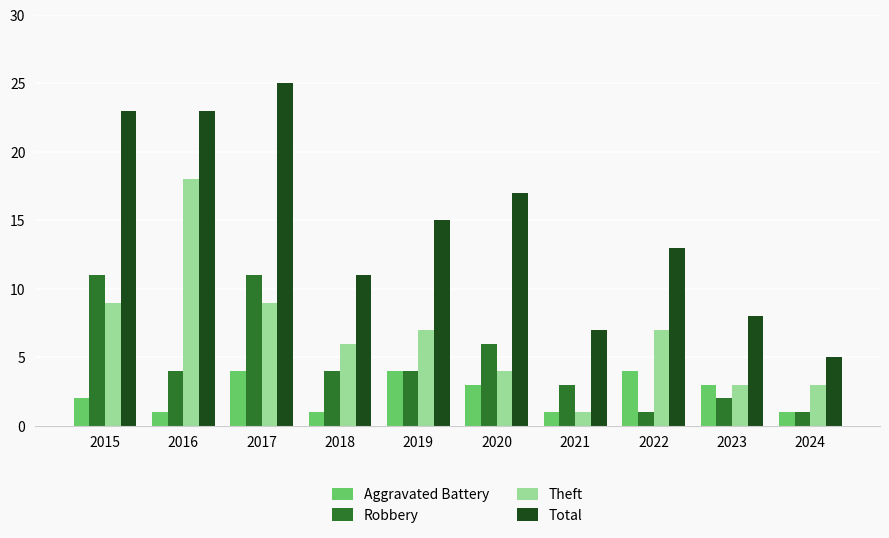

Is the value of Robbery at 2021 greater than the value of Total at 2017?

No